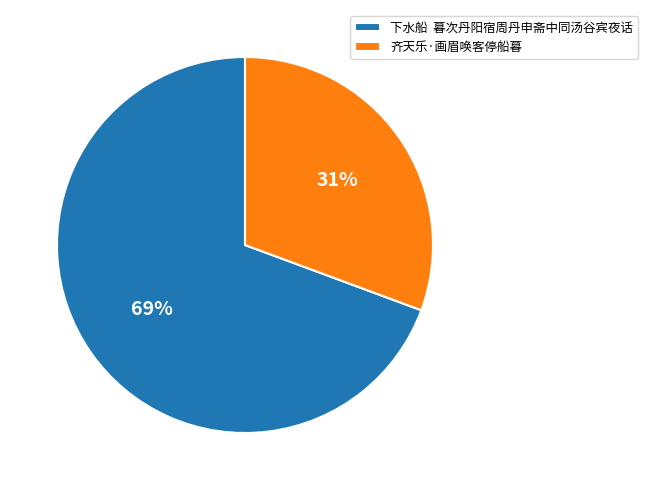

Between 下水船 暮次丹阳宿周丹申斋中同汤谷宾夜话 and 齐天乐·画眉唤客停船暮, which is larger?

下水船 暮次丹阳宿周丹申斋中同汤谷宾夜话